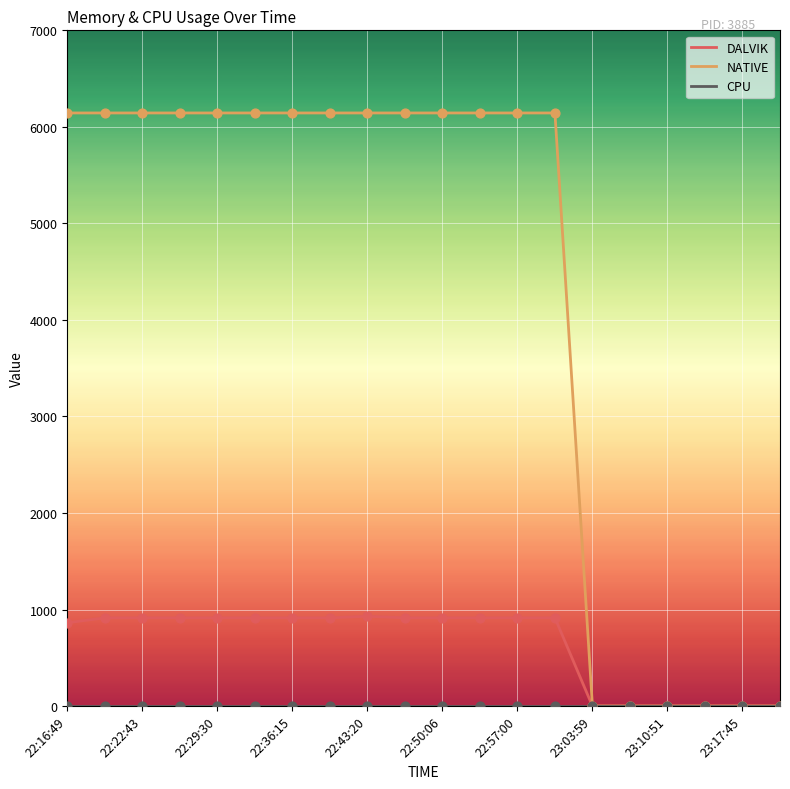

Which series has the largest range (max minus min)?

NATIVE